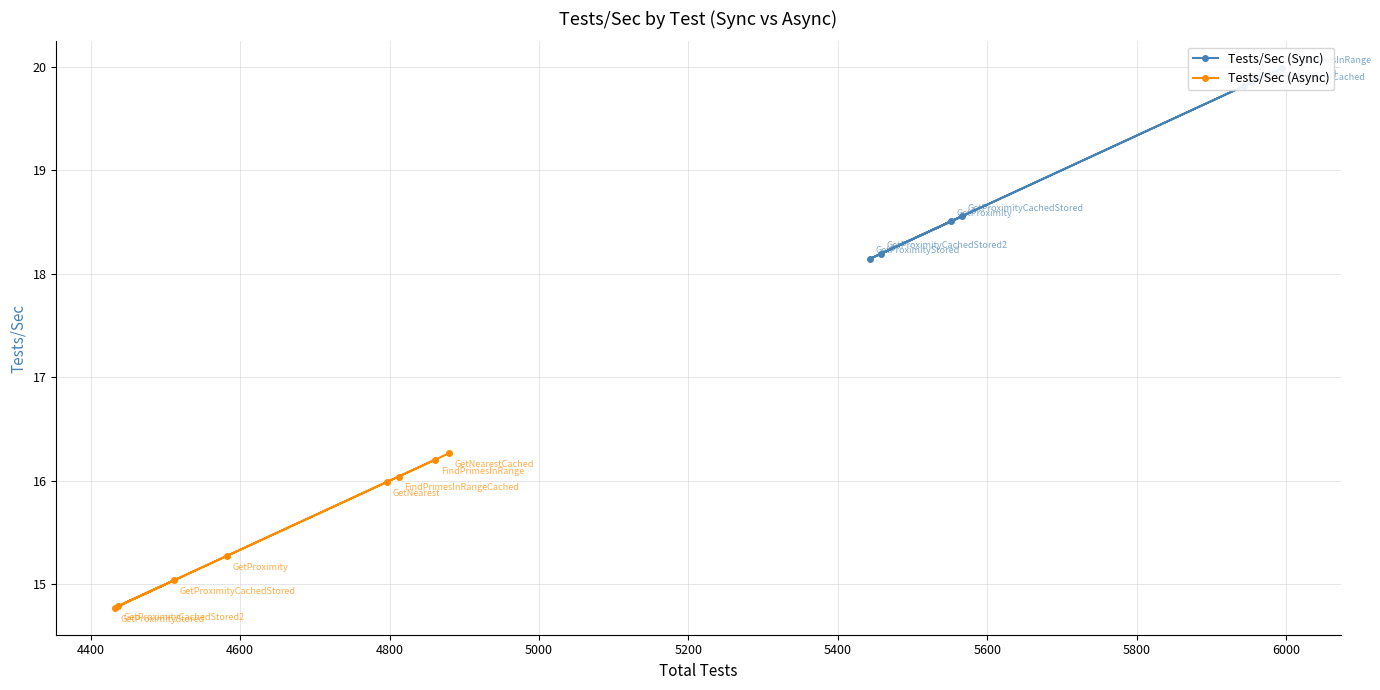

What is the difference between the second highest and minimum values in the Tests/Sec (Sync) series?

1.7